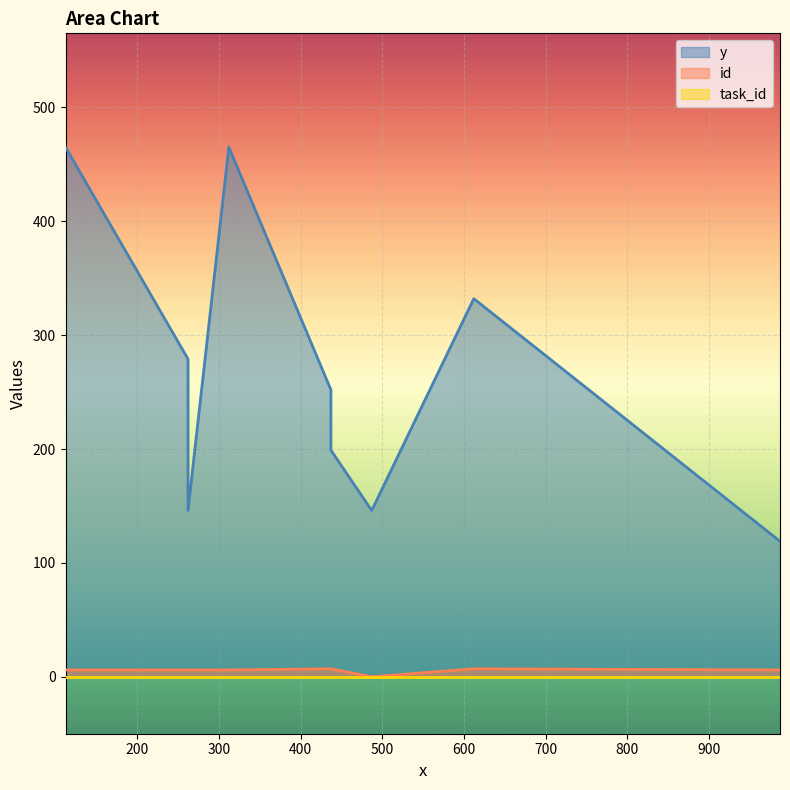

Which series changed the most between 262 and 612?

y